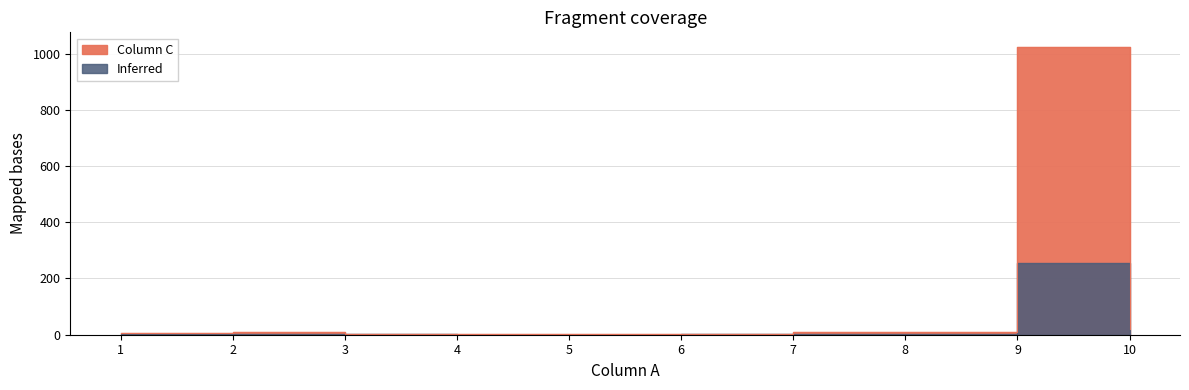

How many data points are less than 8?

5